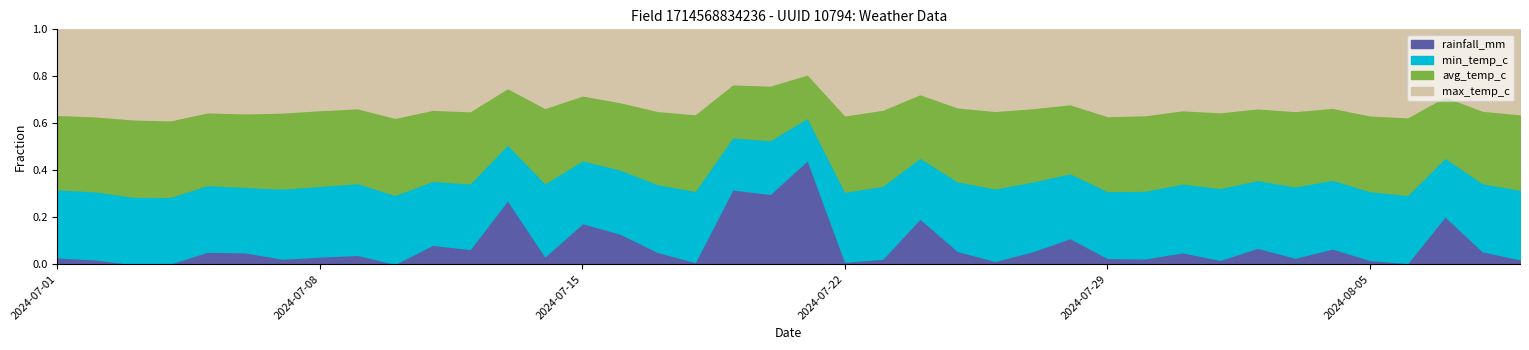

What is the total value across all series at 2024-07-22?

1.0